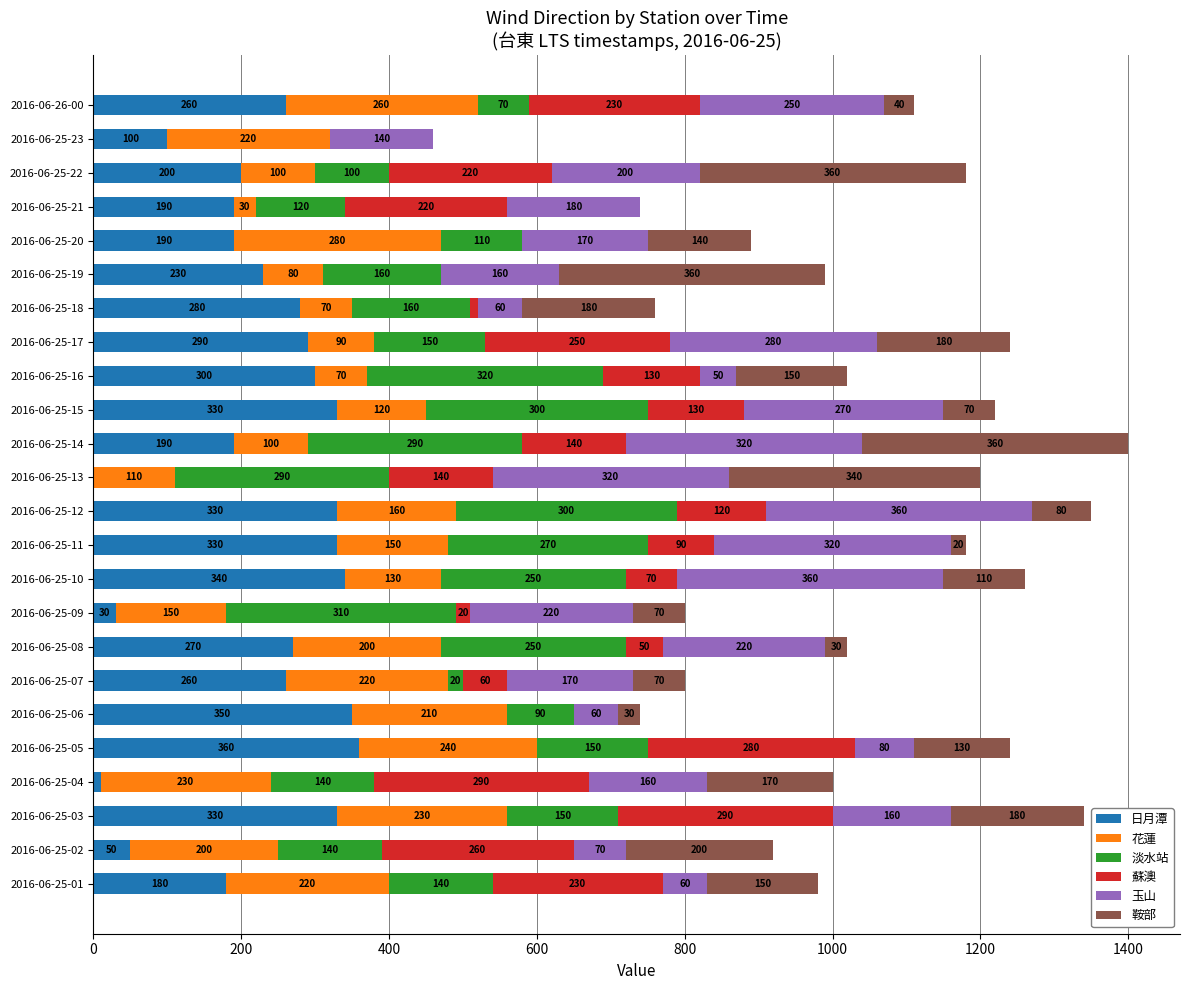

What is the maximum value for 日月潭?

360